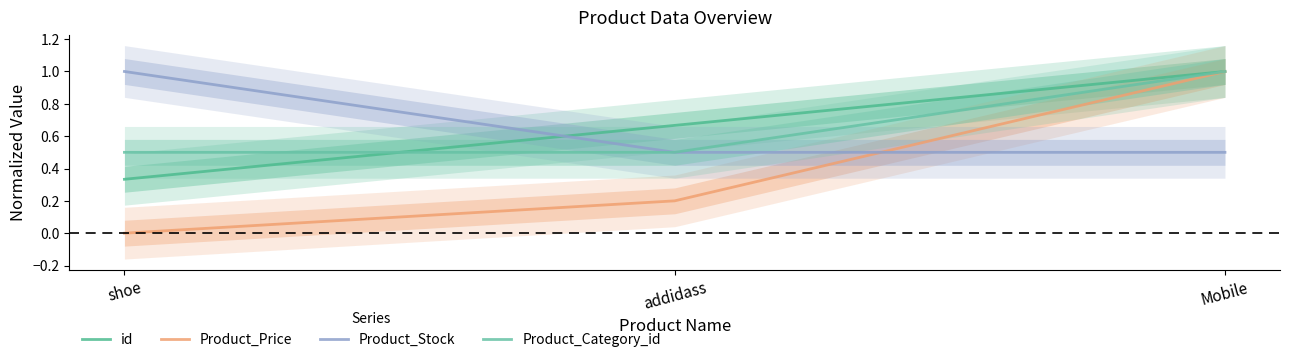

Between addidass and Mobile, which is larger?

Mobile